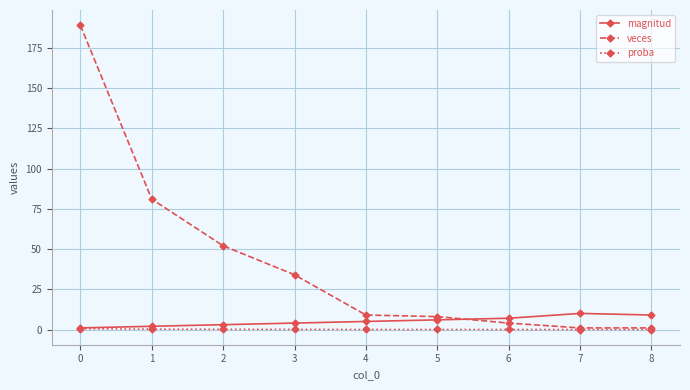

The proba series shows 0.0 at 5. True or false?

True